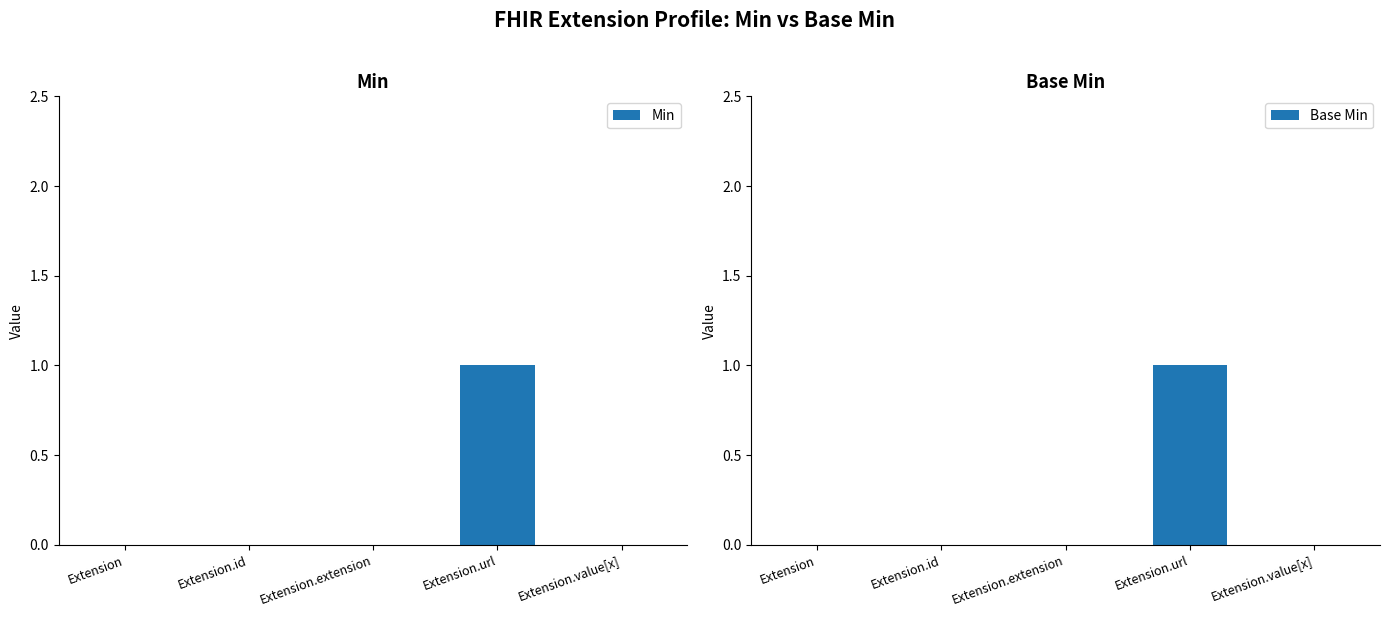

At how many categories does at least one series exceed 0?

1